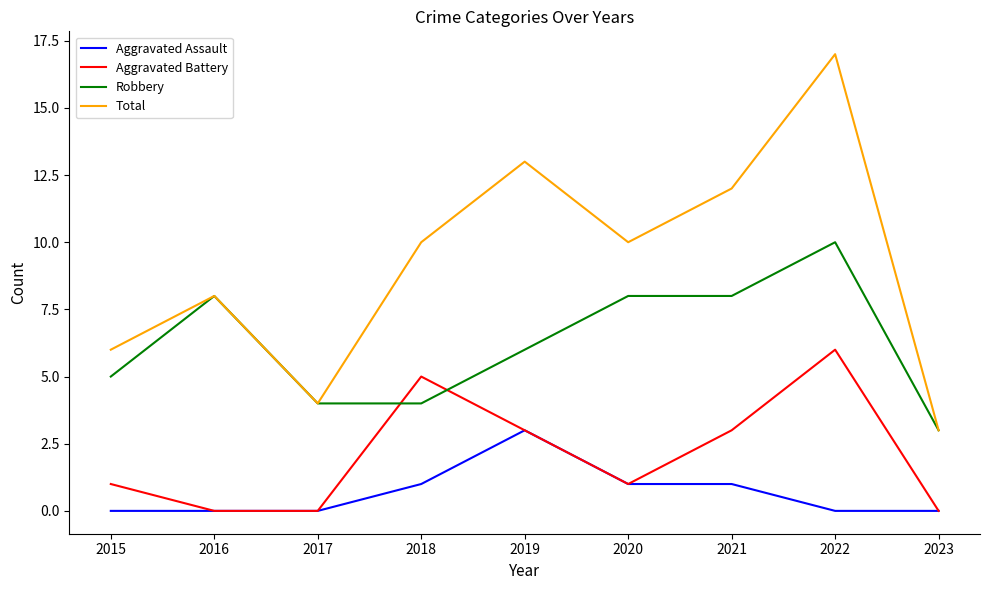

Is the value of Aggravated Battery at 2022 greater than the value of Robbery at 2017?

Yes